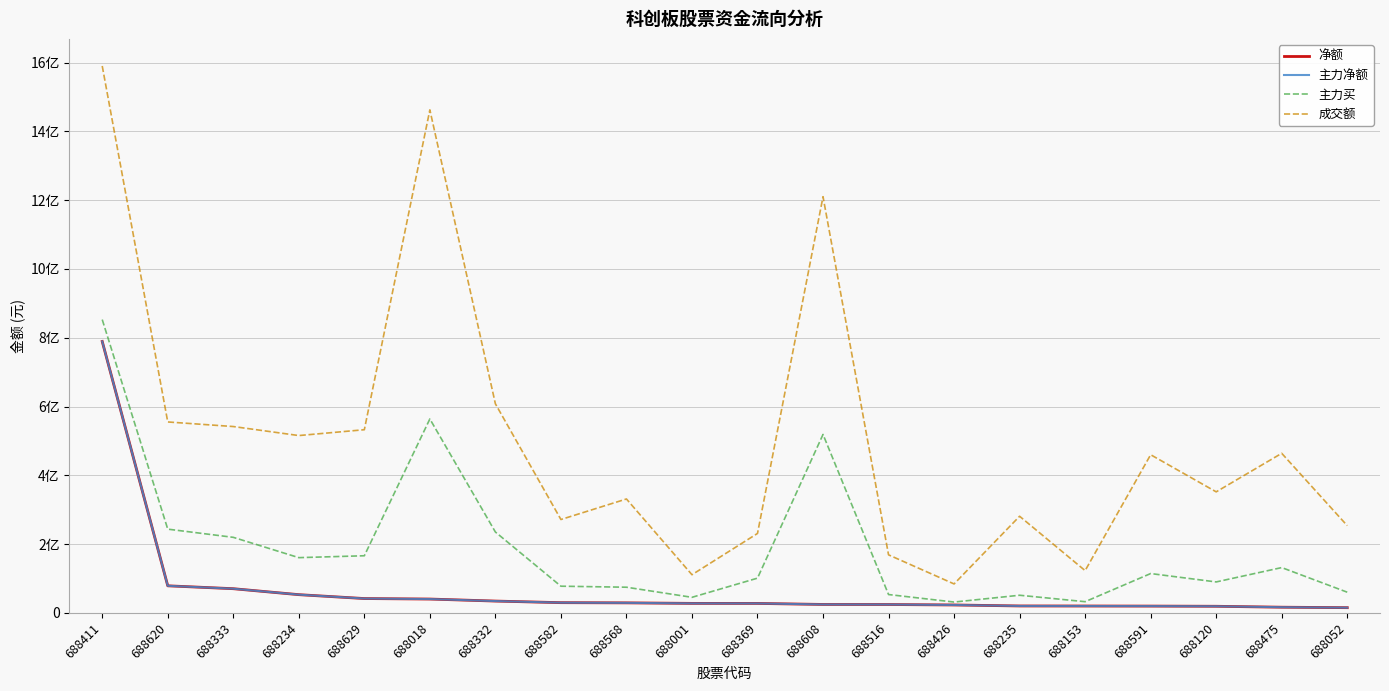

Rank the series by their maximum value, from highest to lowest.

成交额, 主力买, 净额, 主力净额